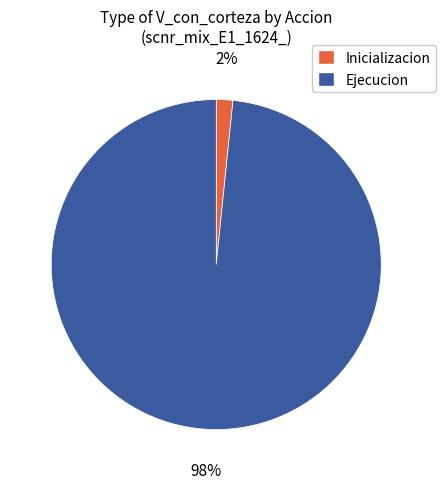

Is there any slice that represents more than half of the pie?

Yes